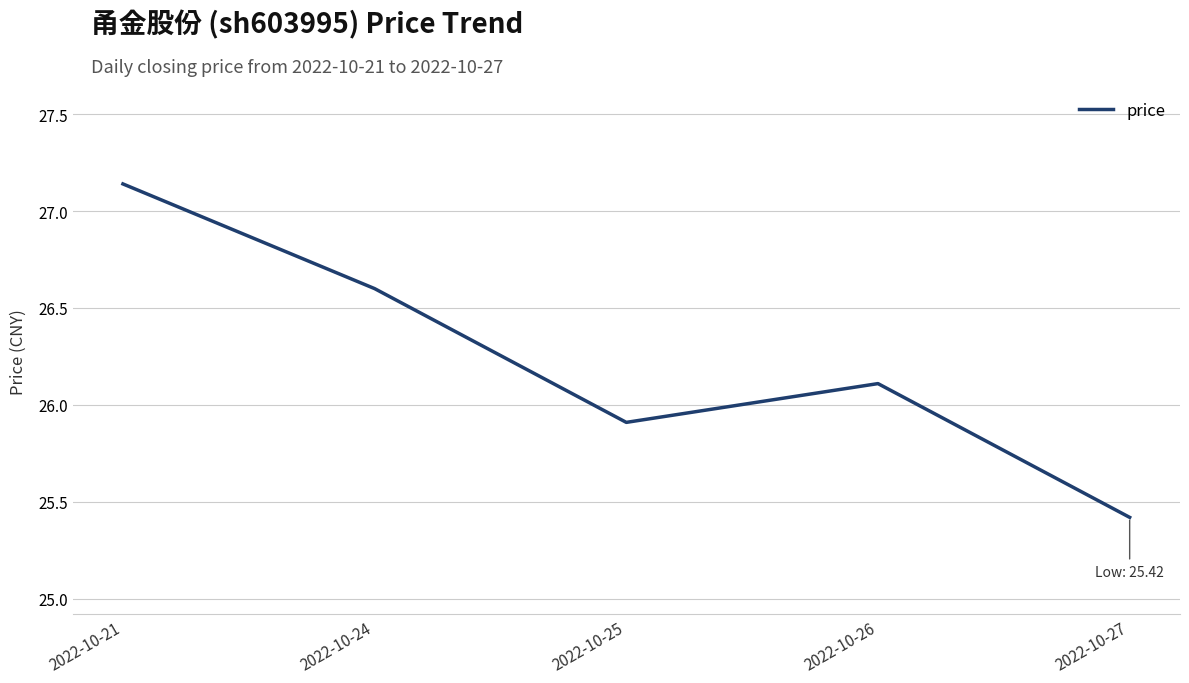

At which category does the data reach its first local peak?

2022-10-26